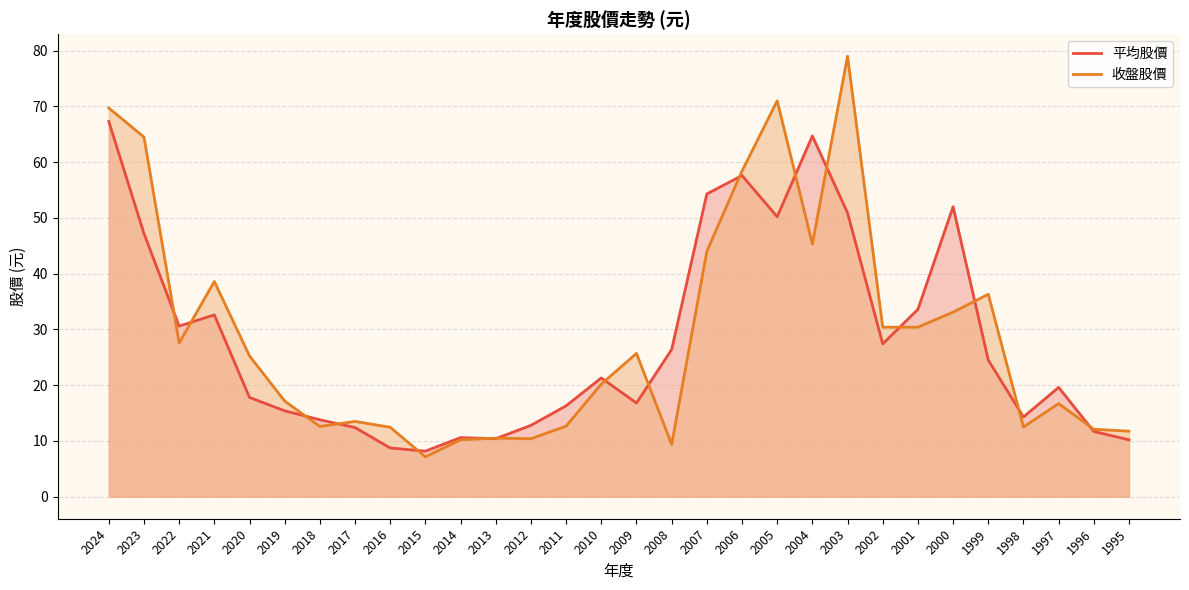

How many lines are shown in the chart?

2